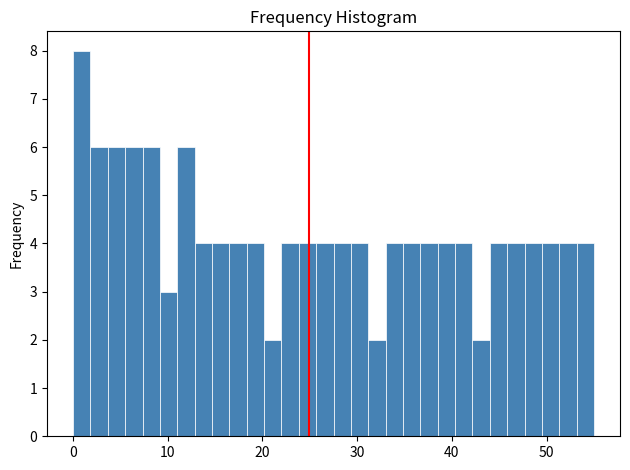

Read against the x-axis, roughly where is the centre of the tallest bar?

1